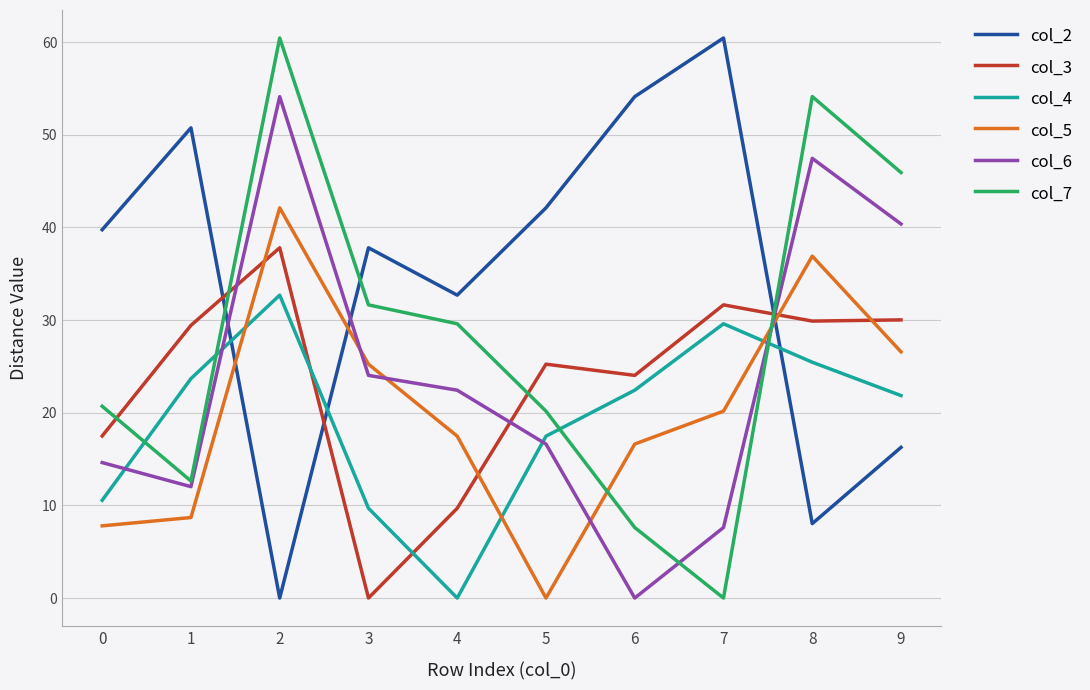

Is this an area chart (filled region under the line)?

No